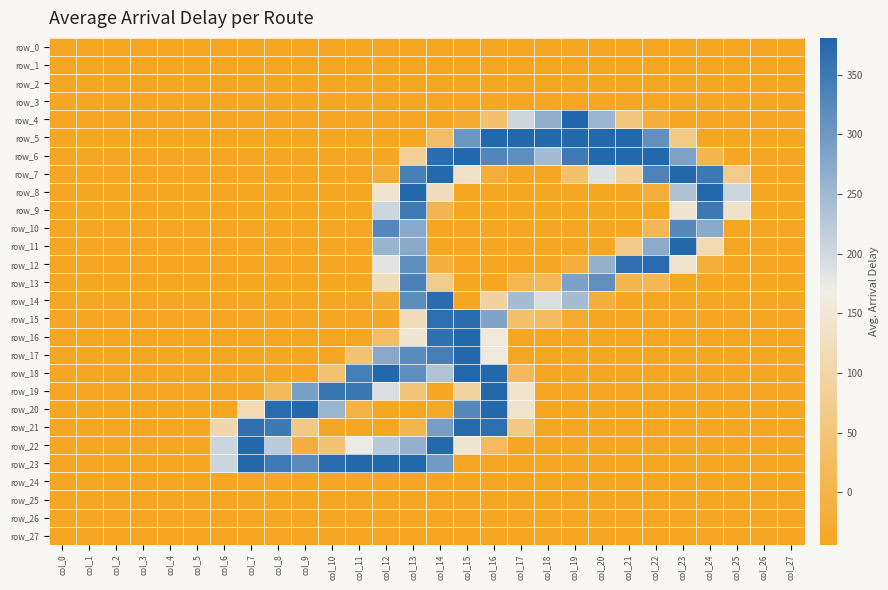

What is the sum of all row_27 values?

-1232.0